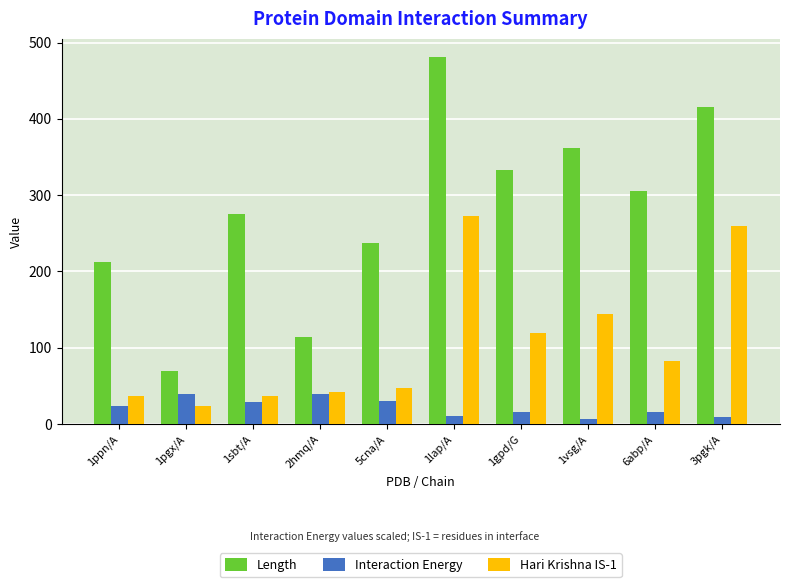

List the labels in order of Length value, largest first.

1lap/A, 3pgk/A, 1vsg/A, 1gpd/G, 6abp/A, 1sbt/A, 5cna/A, 1ppn/A, 2hmq/A, 1pgx/A